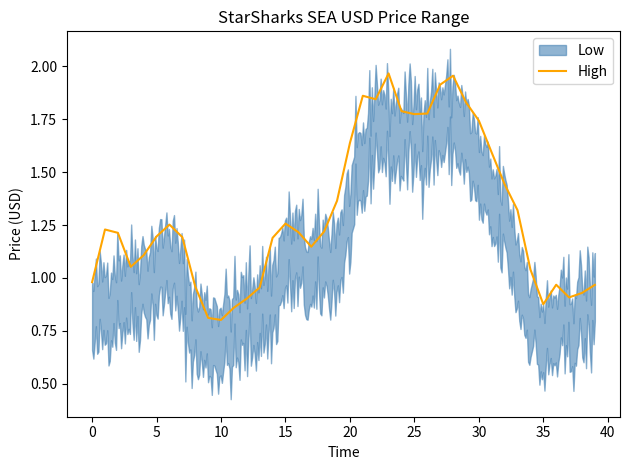

Does the chart display data point markers on the line(s)?

No